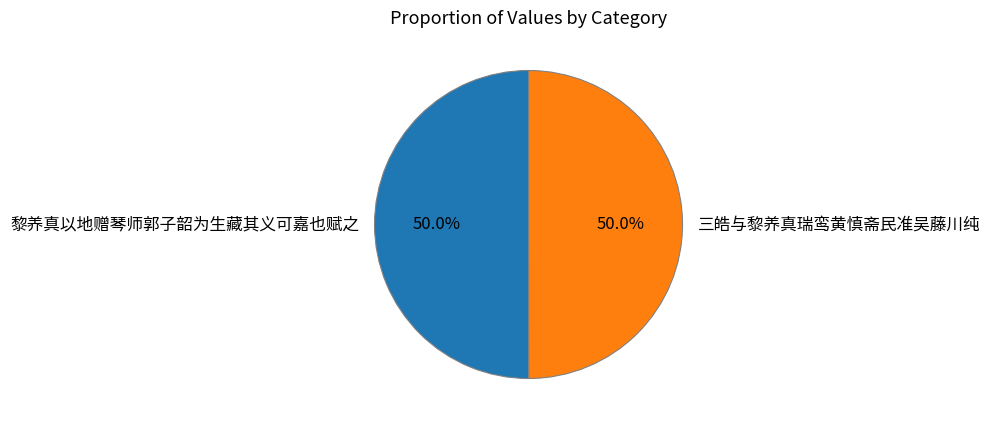

What is the total percentage of 三皓与黎养真瑞鸾黄慎斋民准吴藤川纯 and 黎养真以地赠琴师郭子韶为生藏其义可嘉也赋之?

100.0%